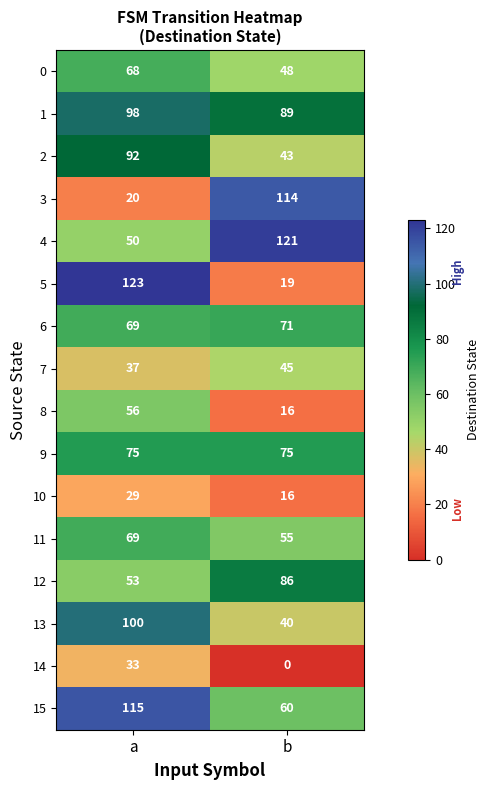

What is the maximum value shown in the chart?

123